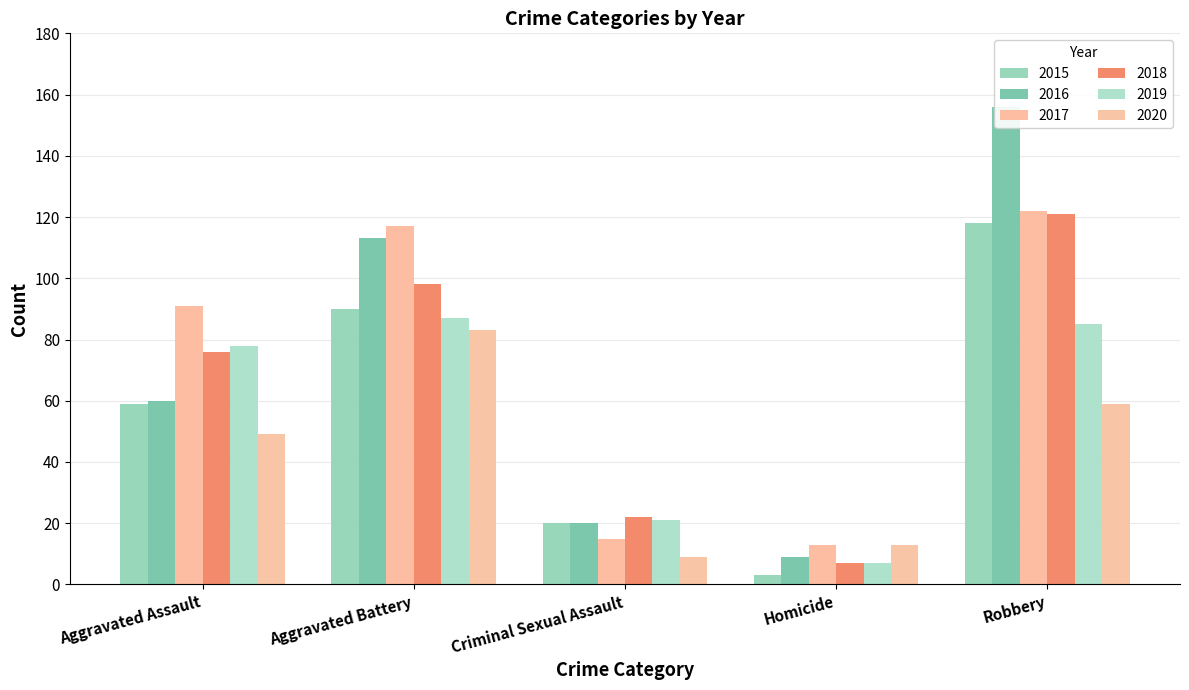

Which series changed the most between Aggravated Battery and Criminal Sexual Assault?

2017